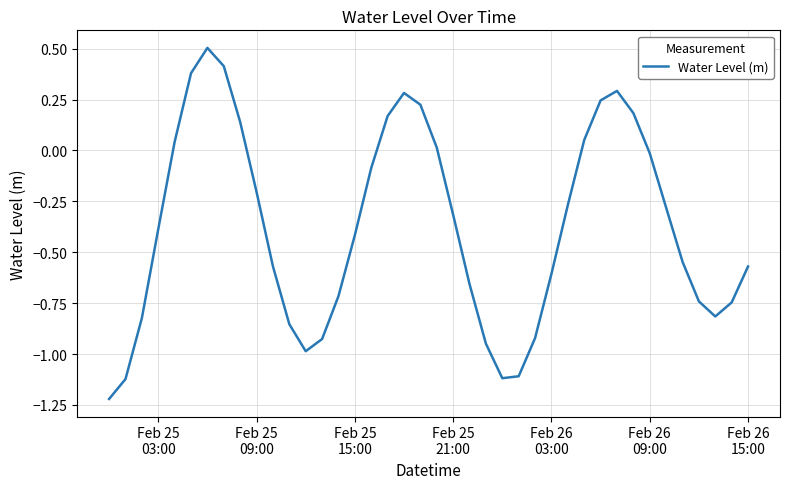

What is the maximum value shown in the chart?

0.5